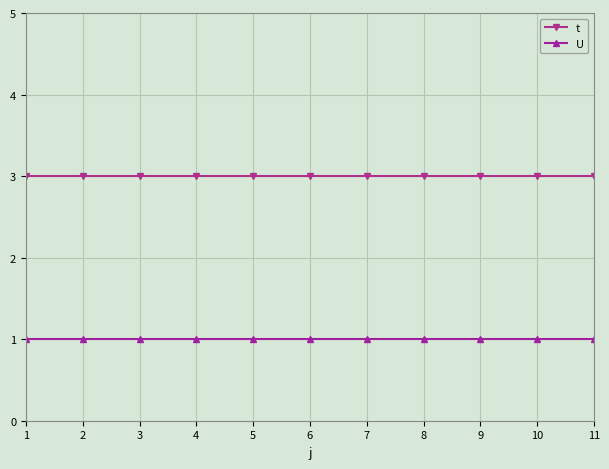

The U series shows 1 at 8. True or false?

True